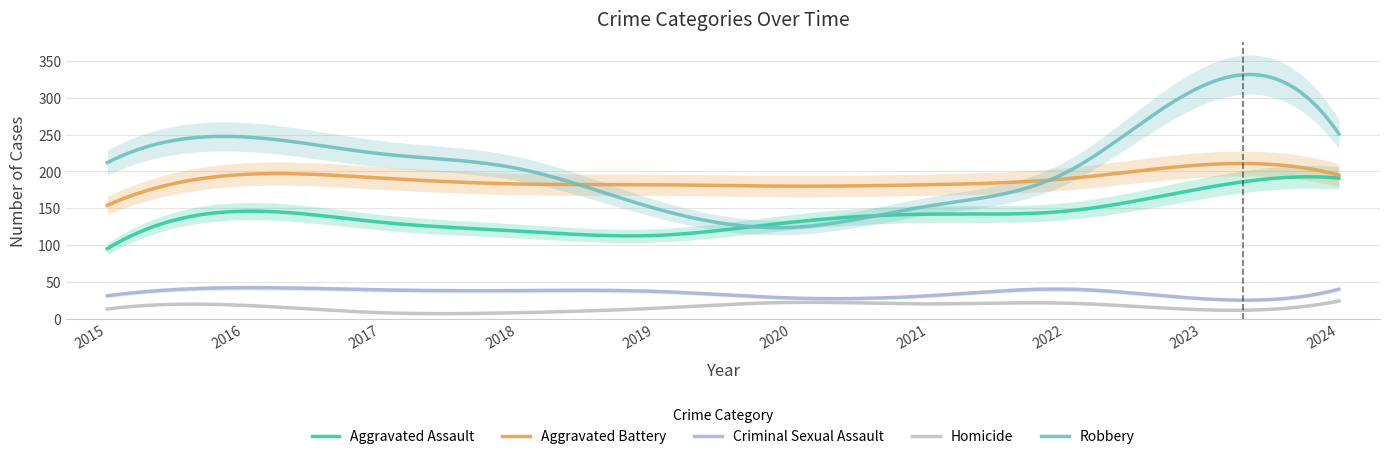

Is this an area chart (filled region under the line)?

No